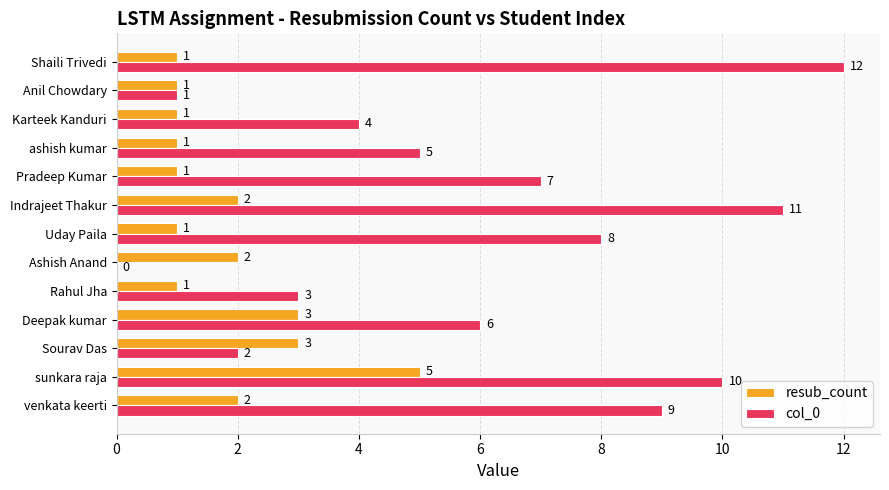

Which series has the largest range (max minus min)?

col_0